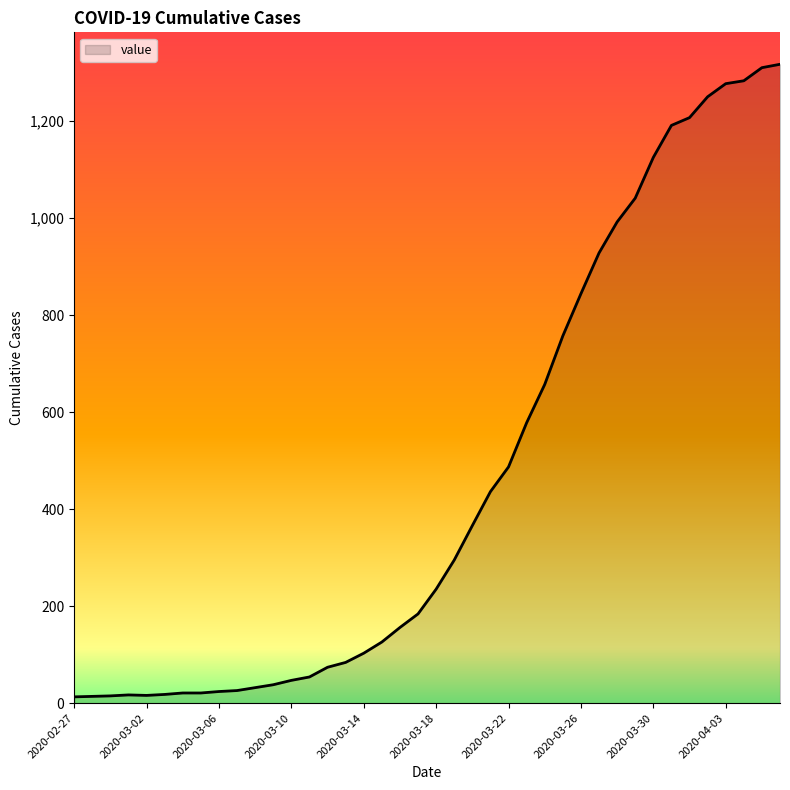

What is the greatest value displayed?

1317